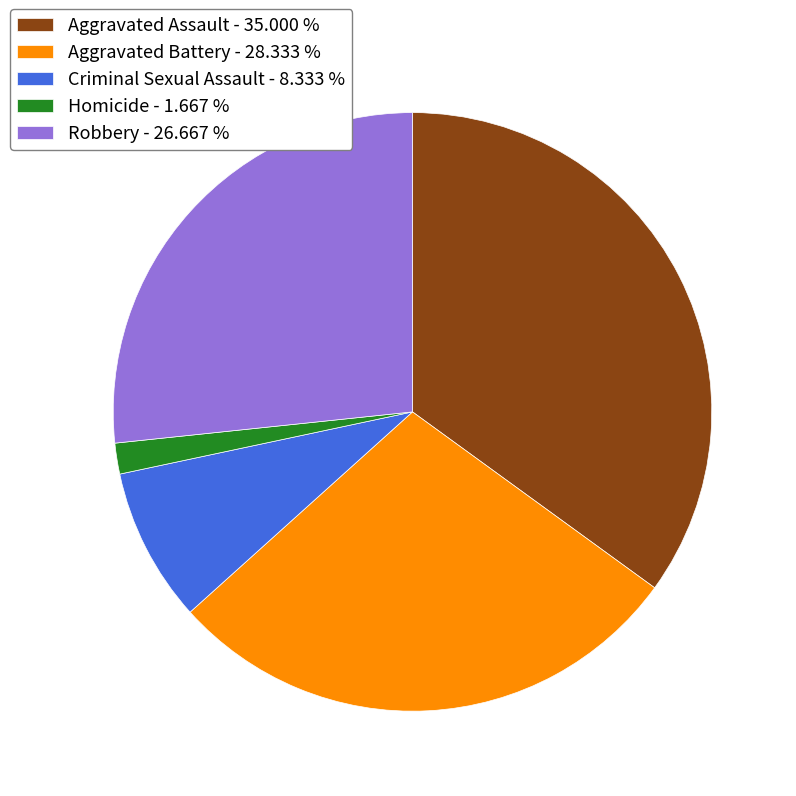

Does Criminal Sexual Assault account for over 50% of the chart?

No